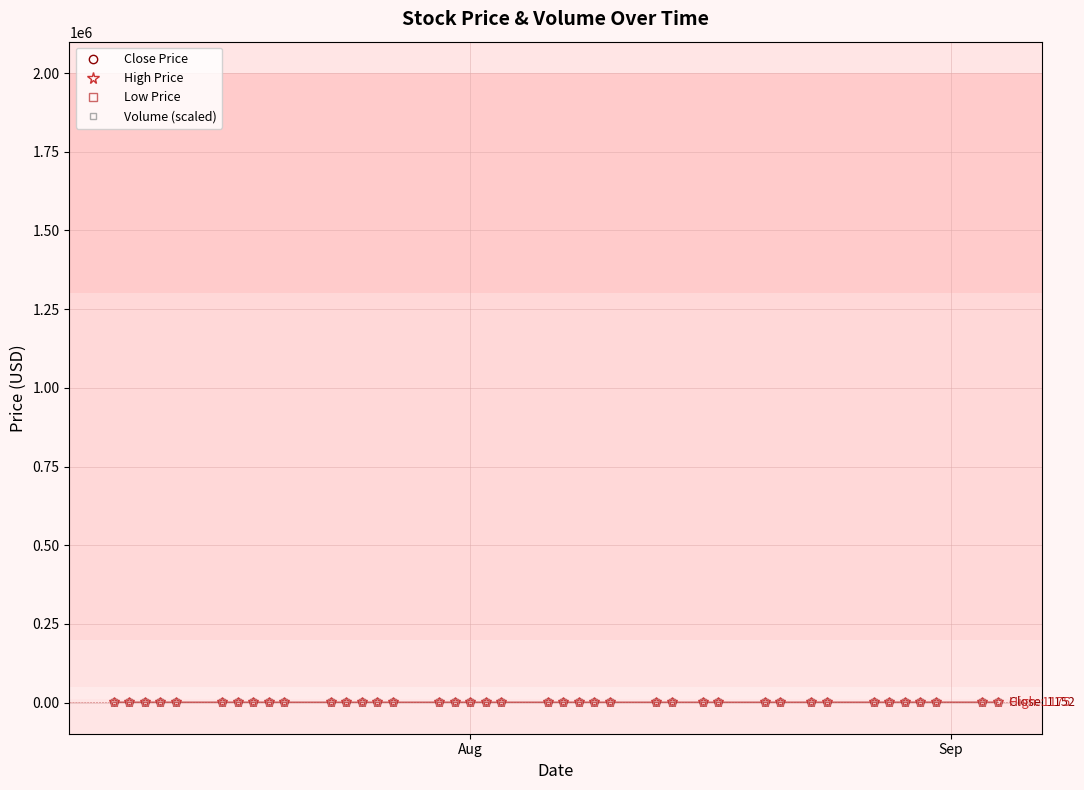

True or false: High Price has more than 0 points higher than both neighbors.

True